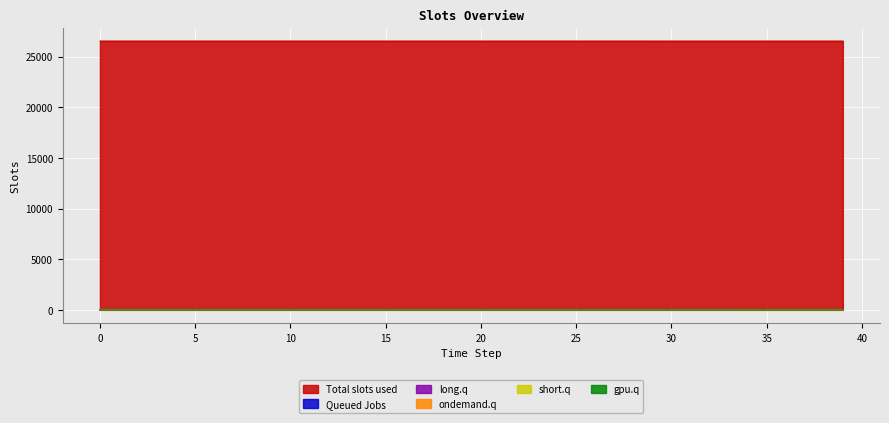

Reading left to right, list all the values displayed in this chart.

col_1: 0=26533.0	1=26532.8	2=26532.8	3=26532.7	4=26532.7	5=26532.7	6=26532.6	7=26532.6	8=26532.6	9=26532.5	10=26532.5	11=26532.5	12=26532.4	13=26532.4	14=26532.4	15=26532.3	16=26532.3	17=26532.3	18=26532.2	19=26532.2	20=26532.2	21=26532.1	22=26532.1	23=26532.1	24=26532.0	25=26532.0	26=26532.0	27=26531.9	28=26531.9	29=26531.9	30=26531.8	31=26531.8	32=26531.8	33=26531.7	34=26531.7	35=26531.7	36=26531.6	37=26531.6	38=26531.6	39=26531.5
col_8: 0=0.0	1=0.0	2=0.0	3=0.0	4=0.0	5=0.1	6=0.1	7=0.1	8=0.2	9=0.2	10=0.2	11=0.3	12=0.3	13=0.3	14=0.4	15=0.4	16=0.4	17=0.5	18=0.5	19=0.5	20=0.6	21=0.6	22=0.6	23=0.7	24=0.7	25=0.7	26=0.8	27=0.8	28=0.8	29=0.9	30=0.9	31=0.9	32=1.0	33=1.0	34=1.1	35=1.1	36=1.1	37=1.1	38=1.2	39=1.2
col_3: 0=0.0	1=0.1	2=0.2	3=0.2	4=0.1	5=0.1	6=0.1	7=0.1	8=0.1	9=0.1	10=0.1	11=0.1	12=0.1	13=0.1	14=0.1	15=0.1	16=0.1	17=0.1	18=0.1	19=0.1	20=0.1	21=0.1	22=0.1	23=0.1	24=0.1	25=0.1	26=0.1	27=0.1	28=0.1	29=0.1	30=0.1	31=0.1	32=0.1	33=0.1	34=0.1	35=0.1	36=0.1	37=0.1	38=0.1	39=0.1
col_5: 0=0.0	1=0.0	2=0.0	3=0.1	4=0.1	5=0.1	6=0.1	7=0.1	8=0.1	9=0.1	10=0.1	11=0.1	12=0.1	13=0.1	14=0.1	15=0.1	16=0.1	17=0.1	18=0.1	19=0.1	20=0.1	21=0.1	22=0.1	23=0.1	24=0.1	25=0.1	26=0.1	27=0.1	28=0.1	29=0.1	30=0.1	31=0.1	32=0.1	33=0.1	34=0.1	35=0.1	36=0.1	37=0.1	38=0.1	39=0.1
col_2: 0=0.0	1=0.0	2=0.0	3=0.0	4=0.0	5=0.0	6=0.0	7=0.0	8=0.0	9=0.0	10=0.0	11=0.0	12=0.0	13=0.0	14=0.0	15=0.0	16=0.0	17=0.0	18=0.0	19=0.0	20=0.0	21=0.0	22=0.0	23=0.0	24=0.0	25=0.0	26=0.0	27=0.0	28=0.0	29=0.0	30=0.0	31=0.0	32=0.0	33=0.0	34=0.0	35=0.0	36=0.0	37=0.0	38=0.0	39=0.0
col_4: 0=0.0	1=0.0	2=0.0	3=0.0	4=0.0	5=0.0	6=0.0	7=0.0	8=0.0	9=0.0	10=0.0	11=0.0	12=0.0	13=0.0	14=0.0	15=0.0	16=0.0	17=0.0	18=0.0	19=0.0	20=0.0	21=0.0	22=0.0	23=0.0	24=0.0	25=0.0	26=0.0	27=0.0	28=0.0	29=0.0	30=0.0	31=0.0	32=0.0	33=0.0	34=0.0	35=0.0	36=0.0	37=0.0	38=0.0	39=0.0